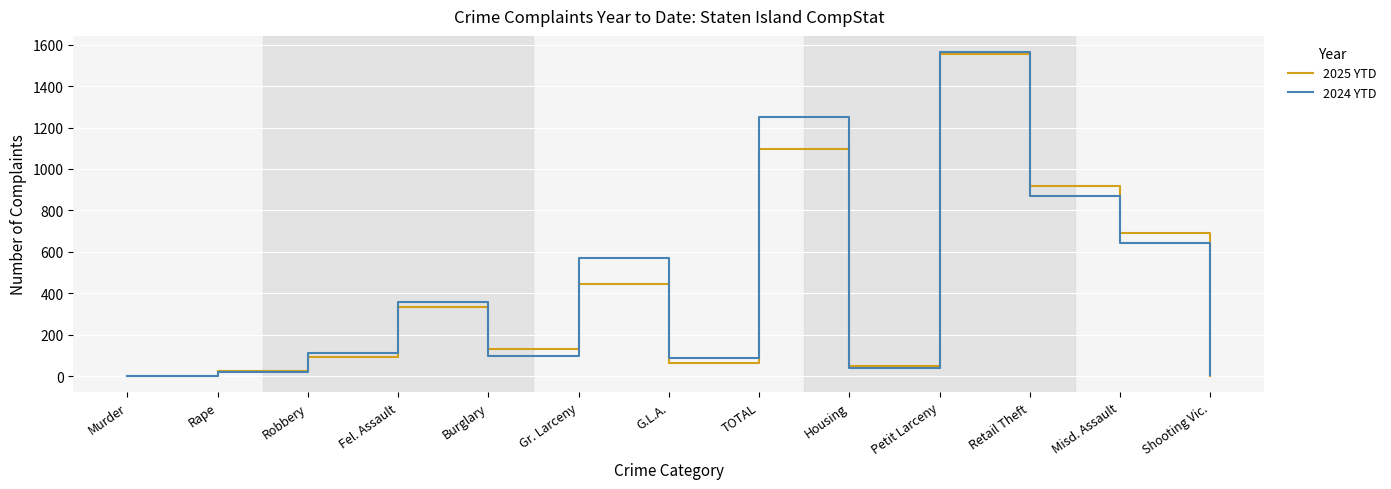

At which label is 2024 YTD closest to 782?

Retail Theft